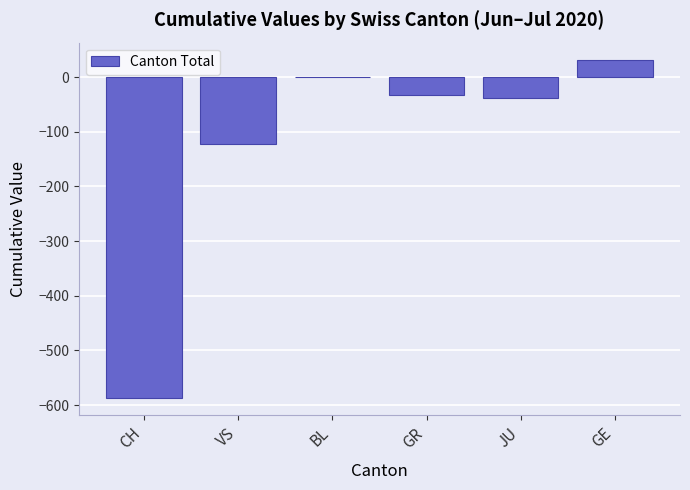

Which has a higher value, GE or BL?

GE